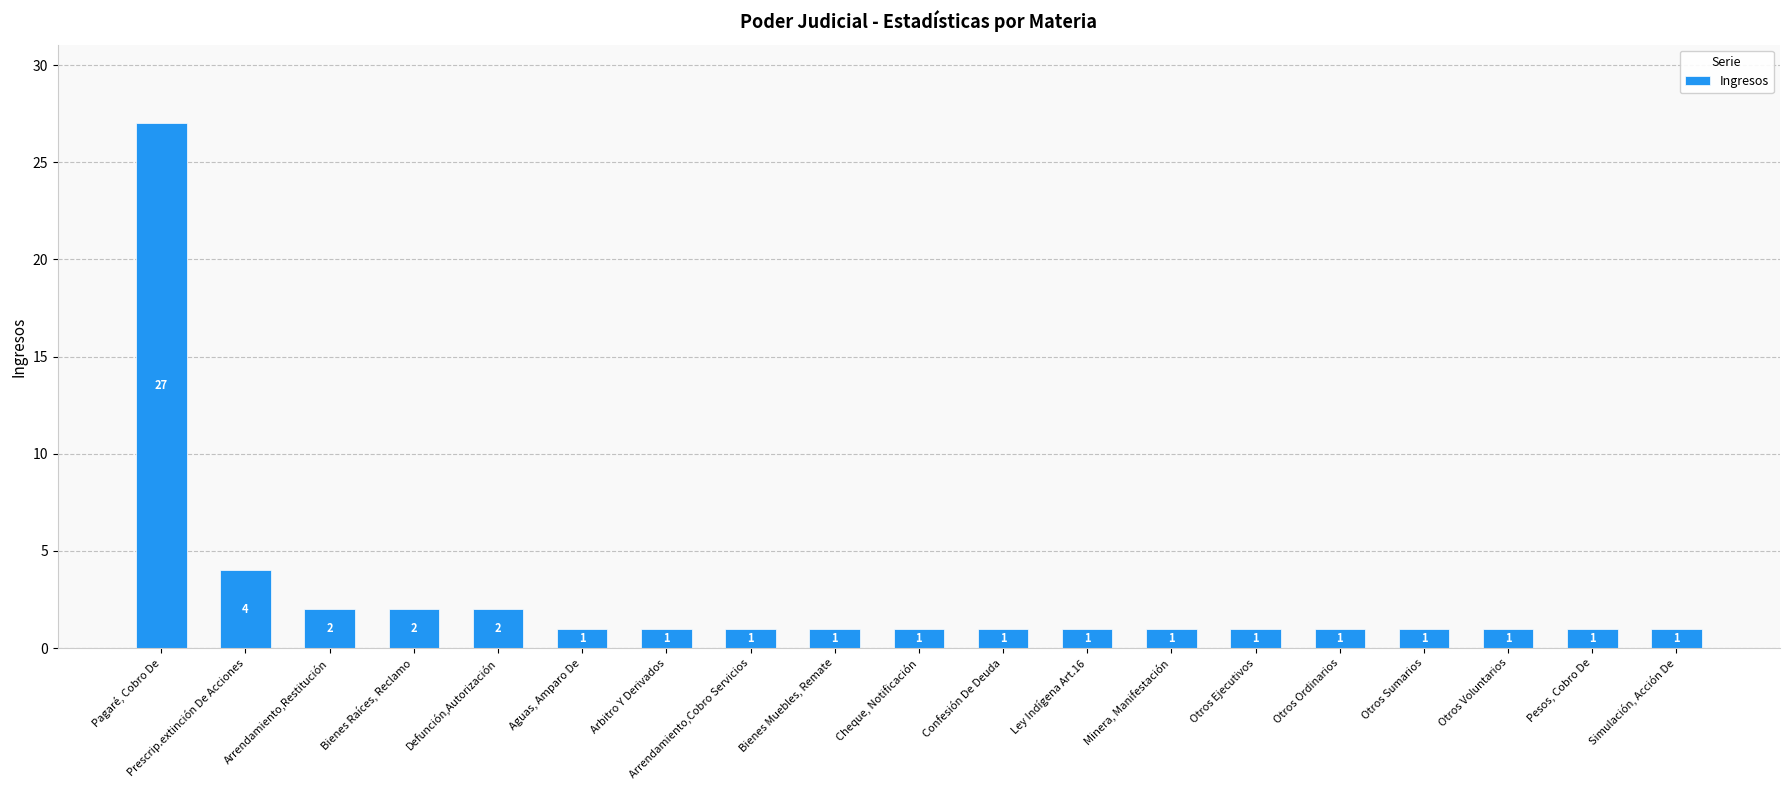

What is the minimum value shown in the chart?

1